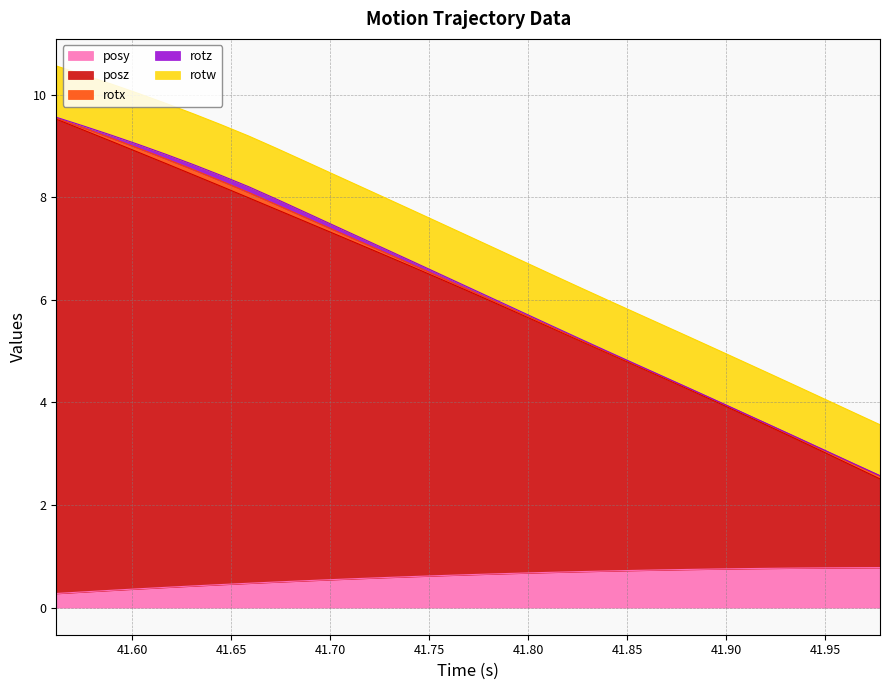

At which label is rotw closest to 0?

41.65869